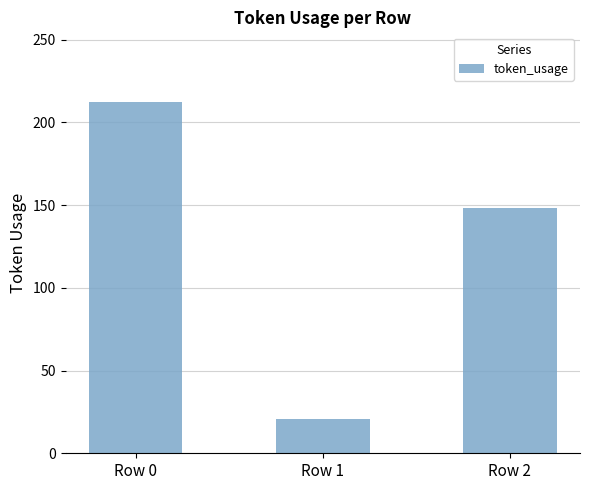

What is the difference between the maximum and second lowest values?

64